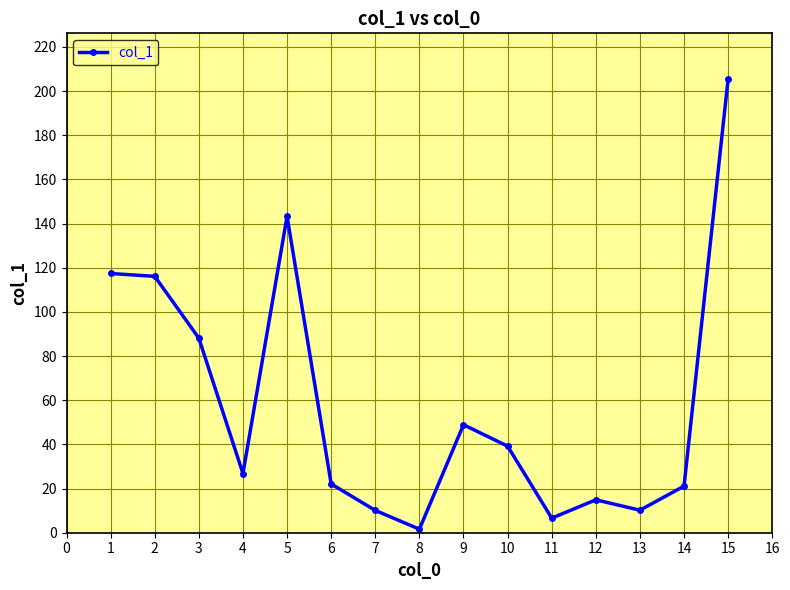

Is it true that the value at 6 is 22.1?

True